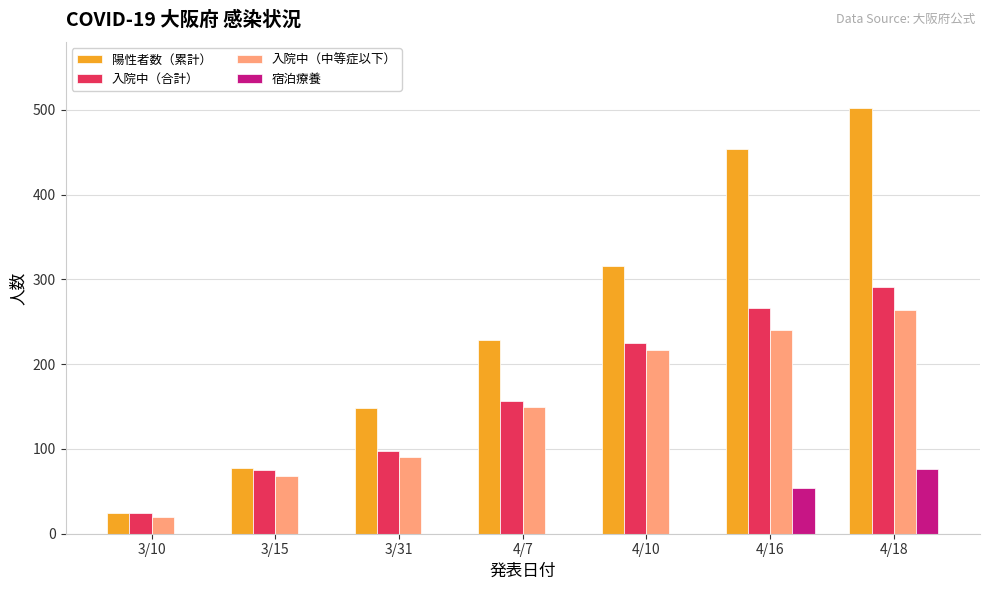

The value of 陽性者数（累計） at 4/7 is 316. True or false?

False